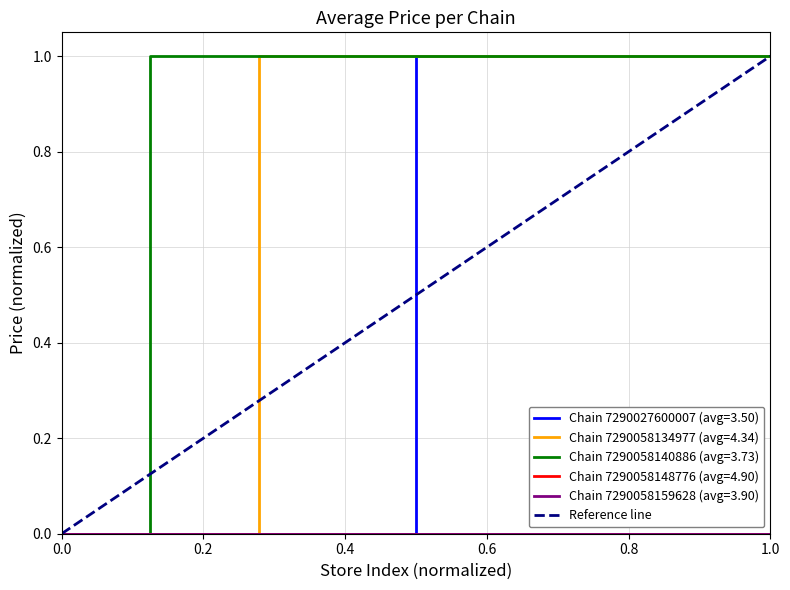

Rank the categories by value from highest to lowest.

1.0, 0.0